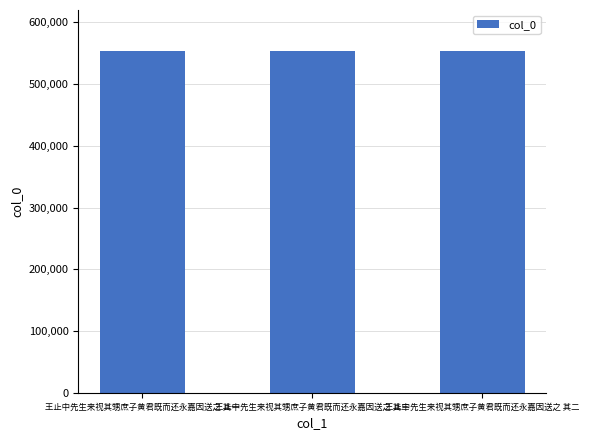

The value at 王止中先生来视其甥庶子黄君既而还永嘉因送之 其二 is 554029. True or false?

True